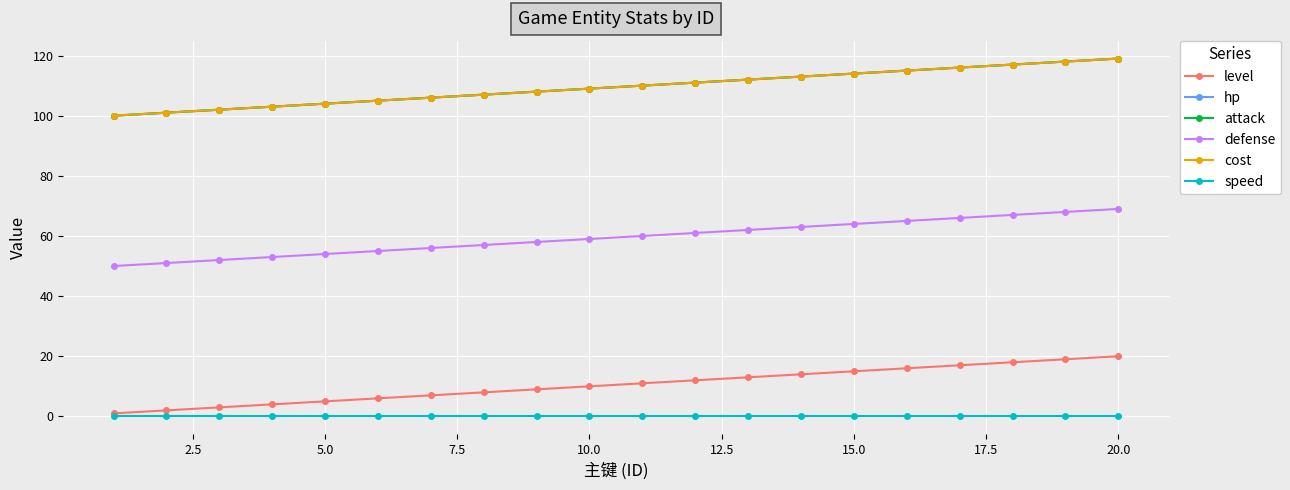

Does the chart have visible grid lines?

Yes